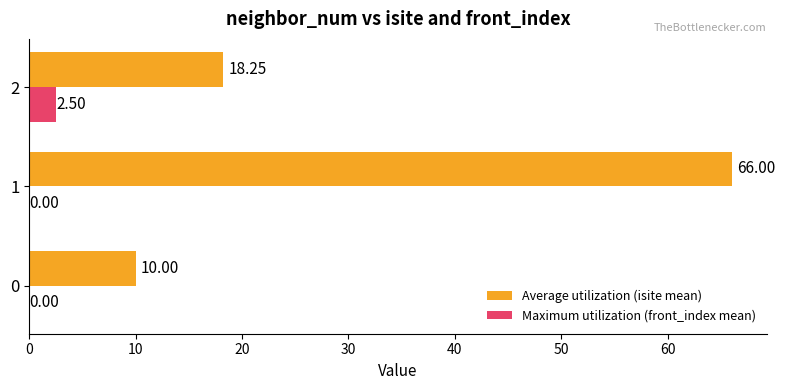

Which series has the largest total across all categories?

Average utilization (isite mean)